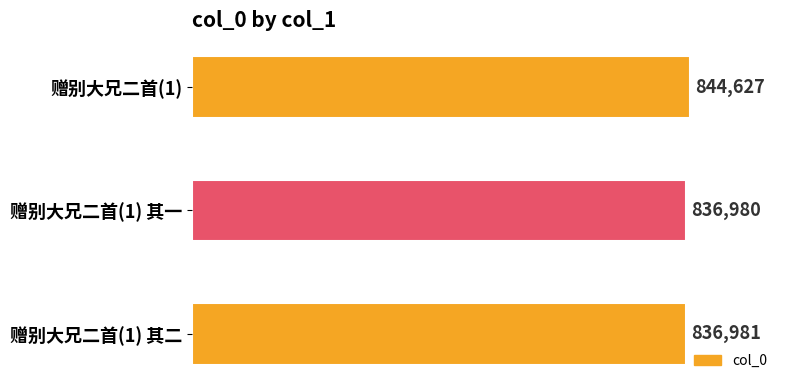

How many bars are there in total?

3